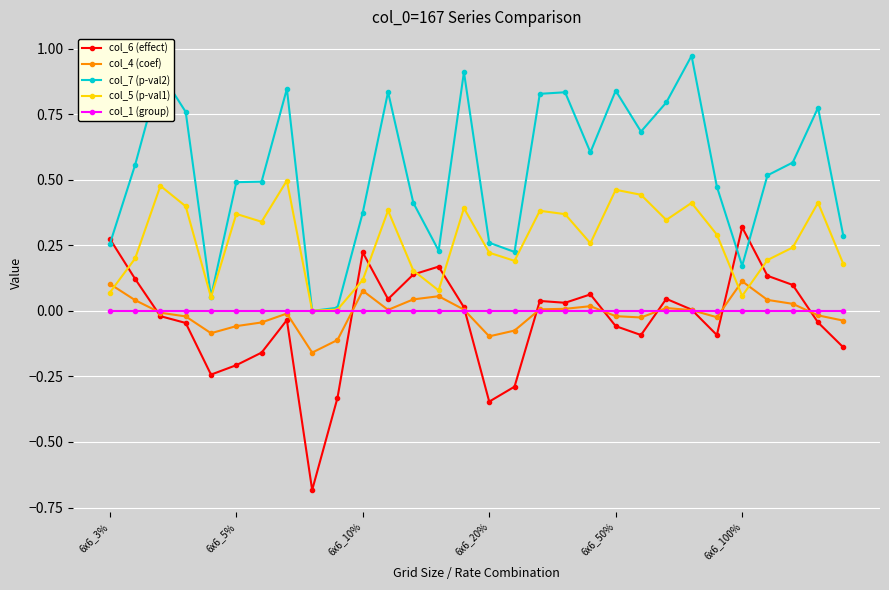

True or false: col_4 (coef) has more than 2 points higher than both neighbors.

True